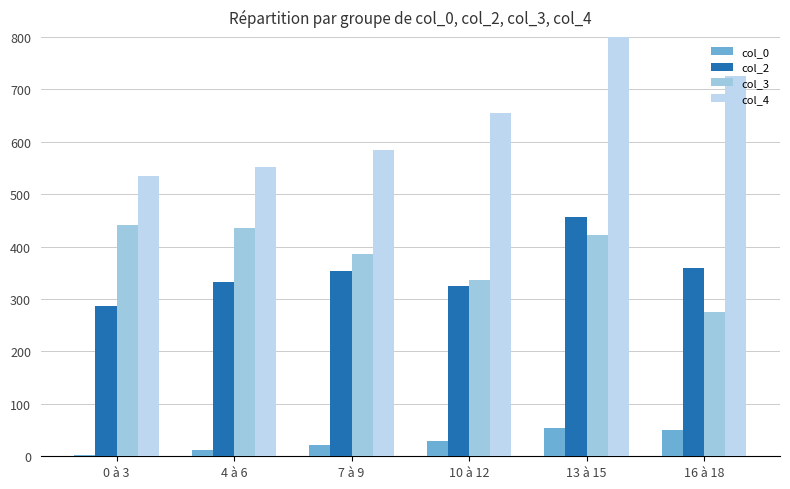

What is the sum of all col_2 values?

2113